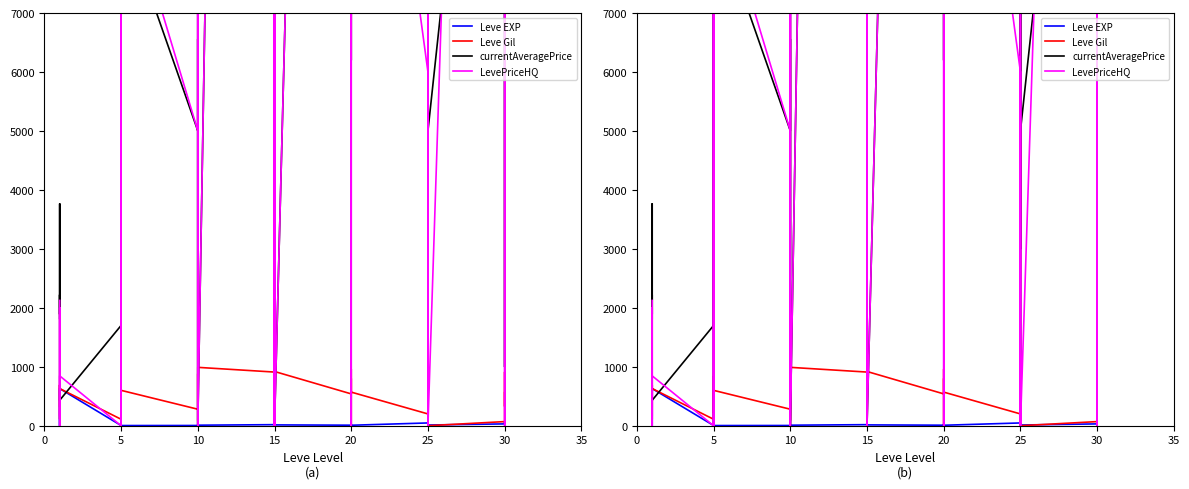

What is the difference between the maximum and second lowest values in the Leve Gil series?

980.0